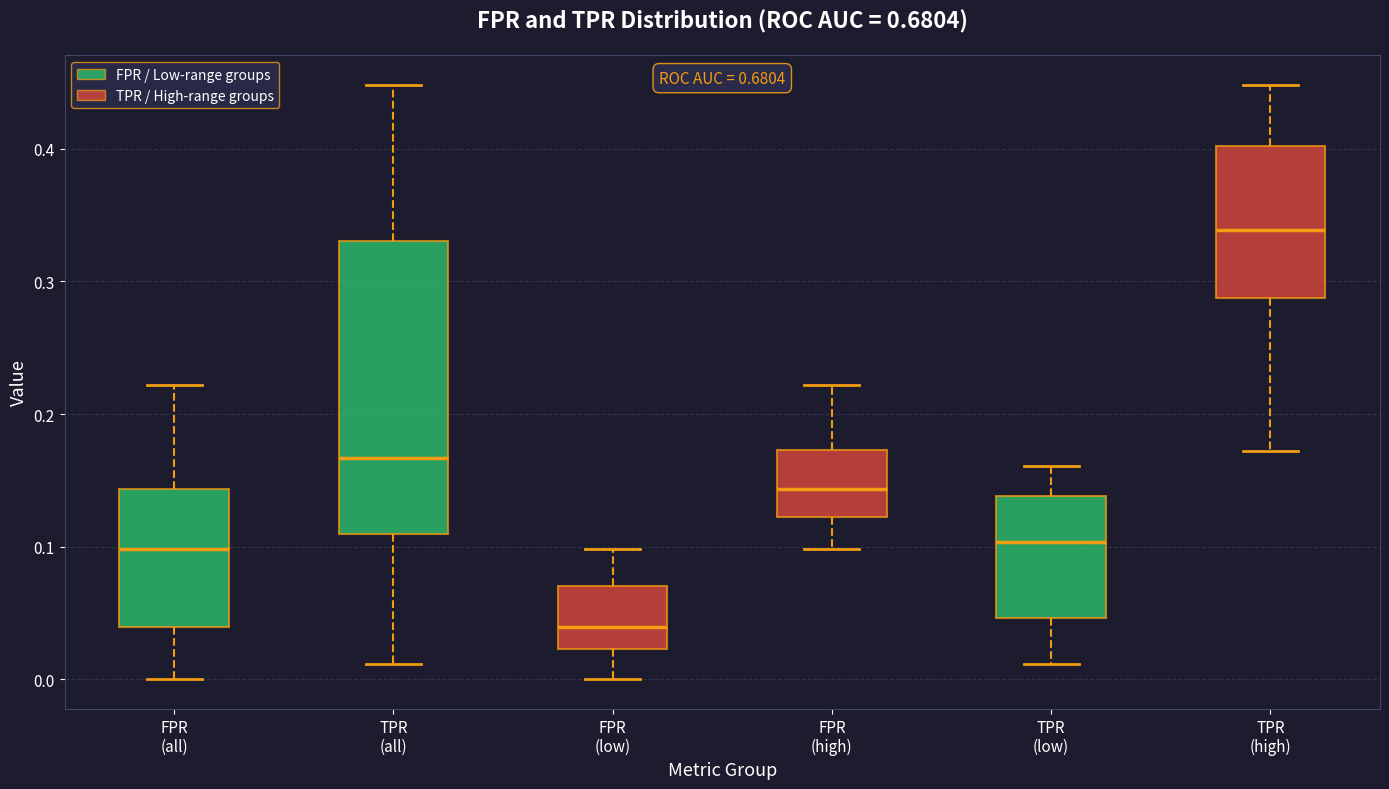

Reading left to right, read every box against the y-axis: the position of its median line, the range the box covers, and the ends of its whiskers. The values are not printed on the chart, so give them approximately, as read against the axis.

FPR (all): median 0.10, box 0.04 to 0.14, whiskers 0.00 to 0.22
TPR (all): median 0.17, box 0.11 to 0.33, whiskers 0.01 to 0.45
FPR (low): median 0.04, box 0.02 to 0.07, whiskers 0.00 to 0.10
FPR (high): median 0.14, box 0.12 to 0.17, whiskers 0.10 to 0.22
TPR (low): median 0.10, box 0.05 to 0.14, whiskers 0.01 to 0.16
TPR (high): median 0.34, box 0.29 to 0.40, whiskers 0.17 to 0.45